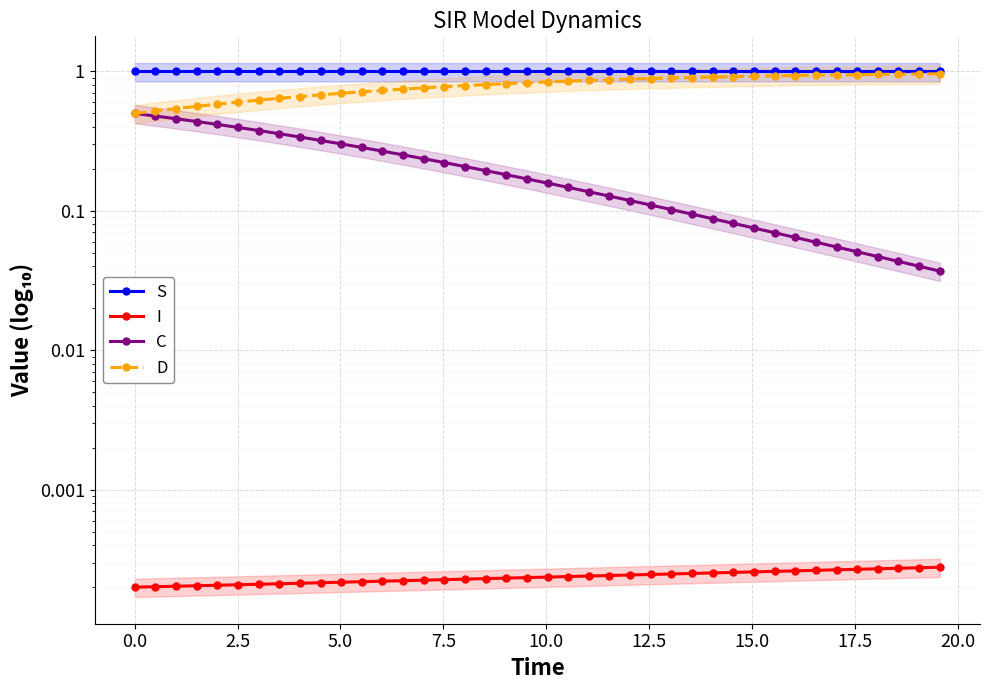

Count the number of data series in this chart.

4